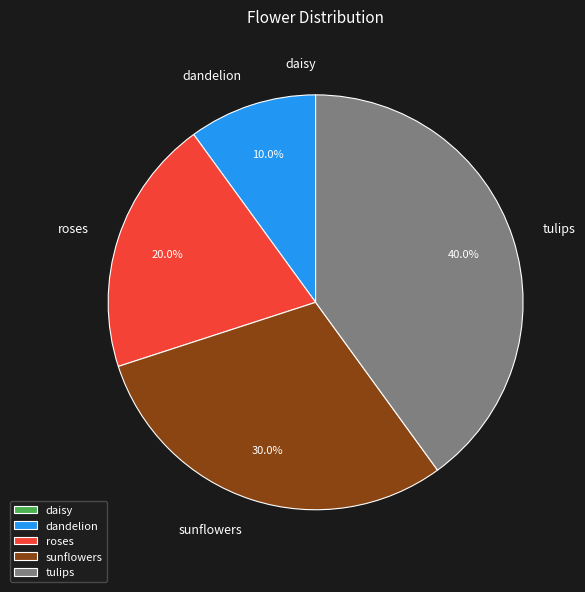

What portion of the pie excludes dandelion?

90.0%